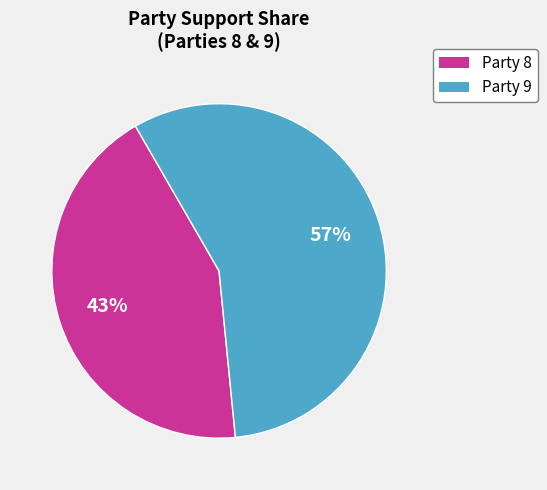

How many segments does this pie chart have?

2